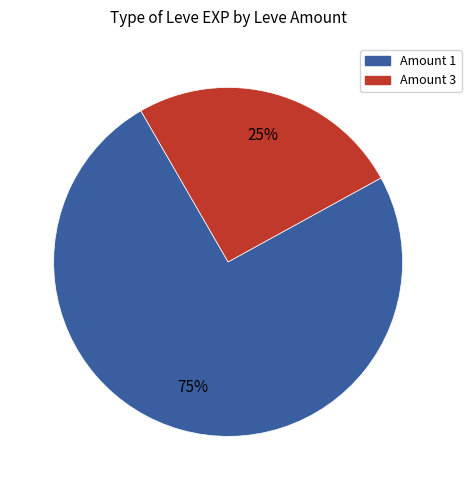

How many segments does this pie chart have?

2